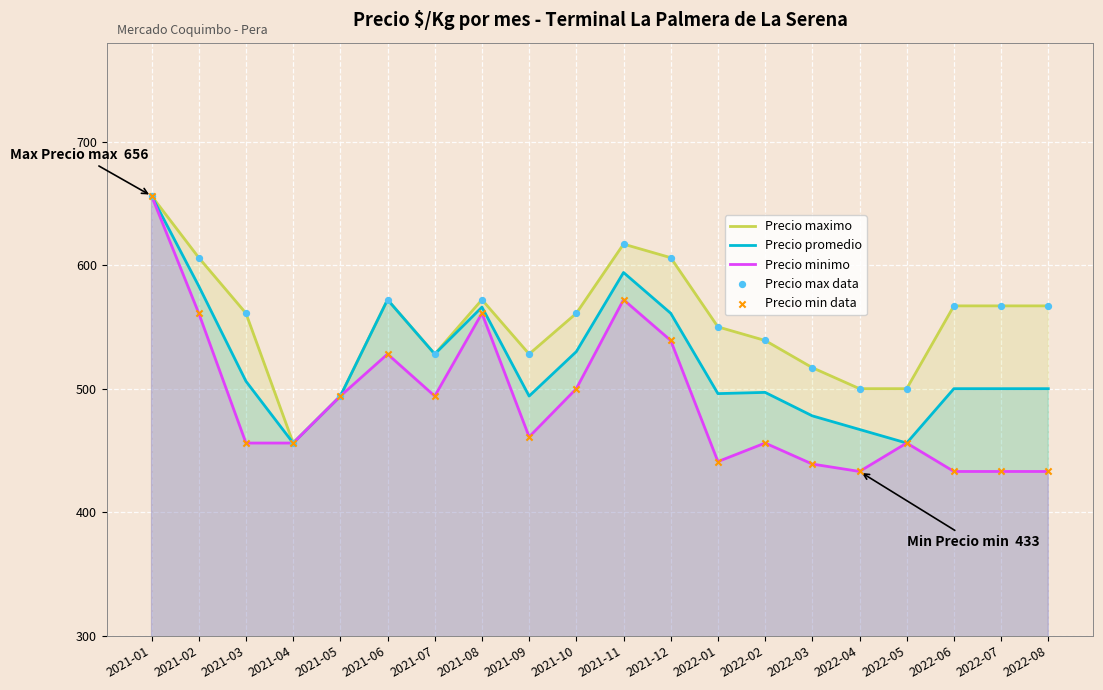

What is the total value across all series at 2021-11?

1783